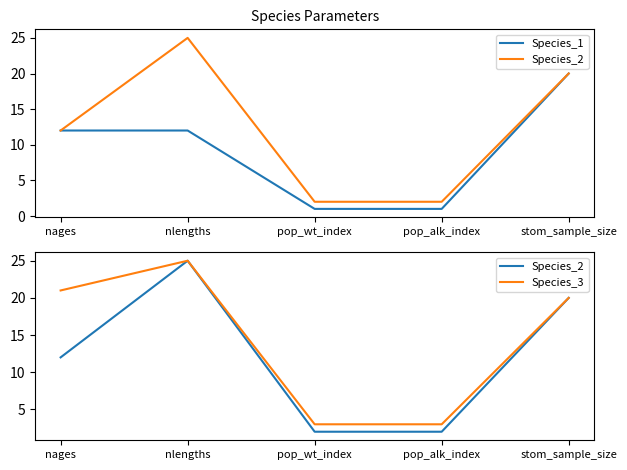

What is the total value across all series at pop_alk_index?

6